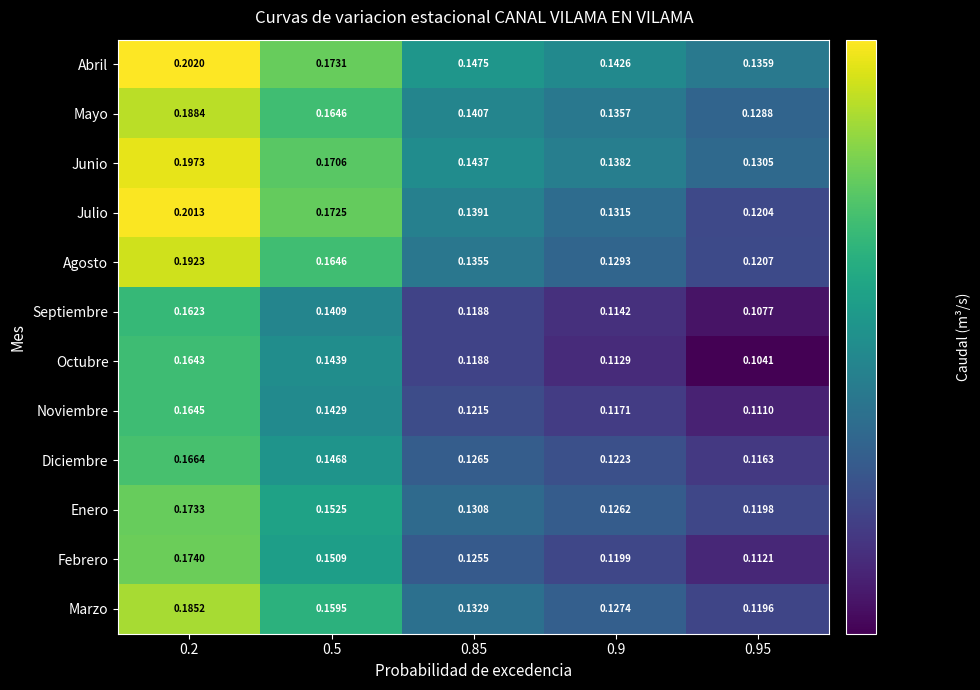

Is the value of Junio at 0.5 greater than the value of Septiembre at 0.2?

Yes